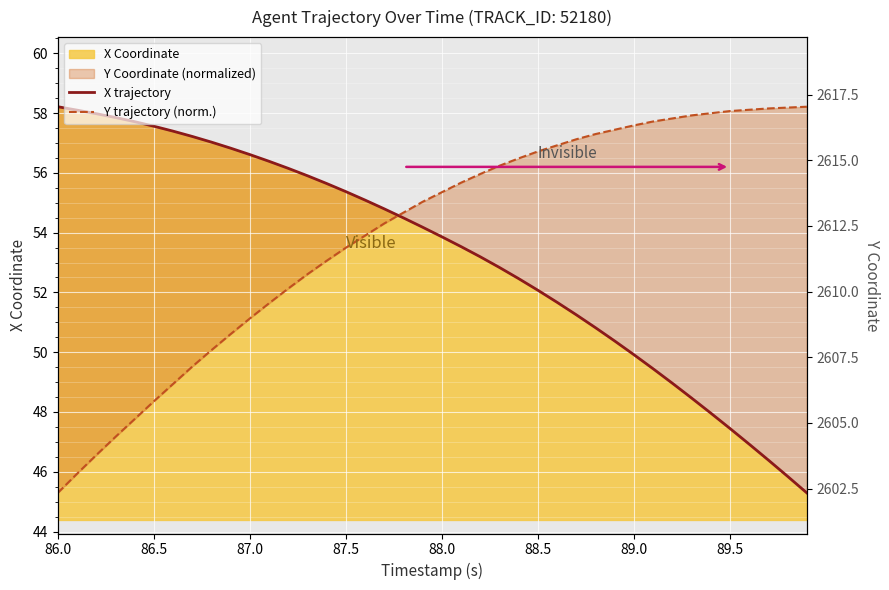

Which category has the lowest value in the Y trajectory (norm.) series?

86.0